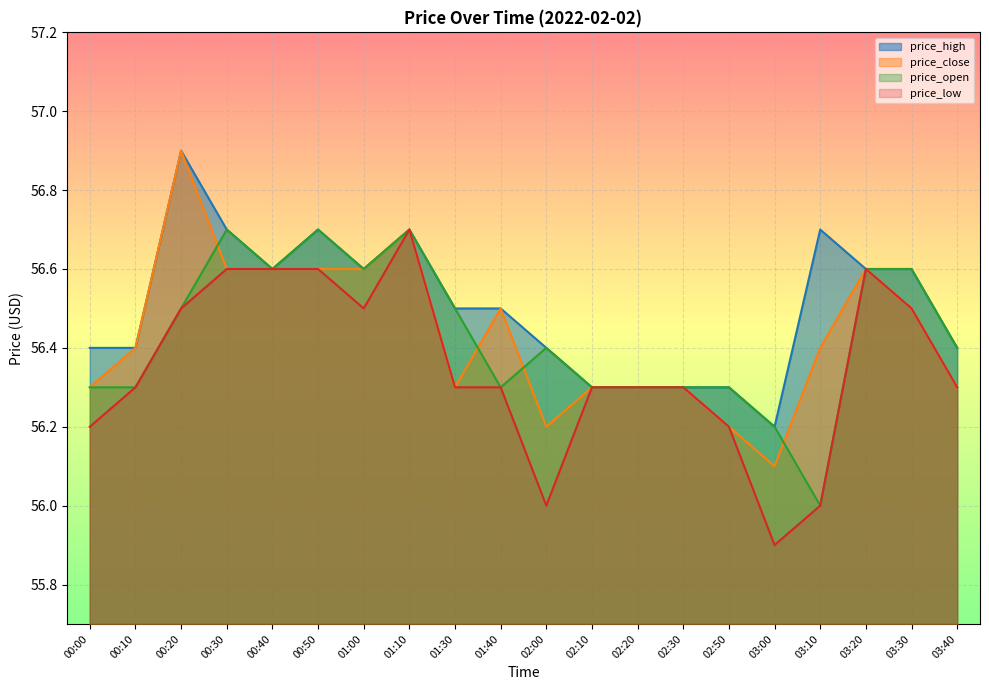

How many values in the price_low series exceed 56?

17